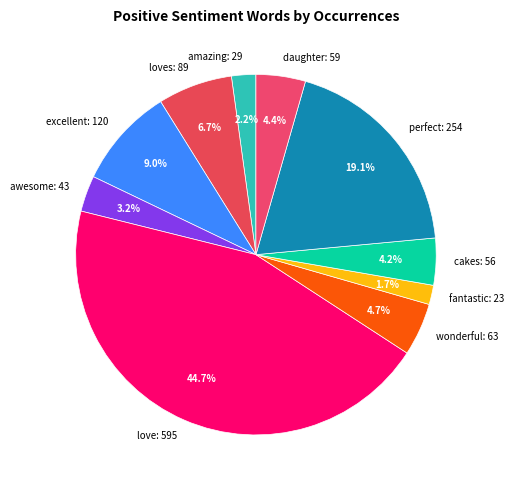

What is the largest slice in the pie chart?

love: 595